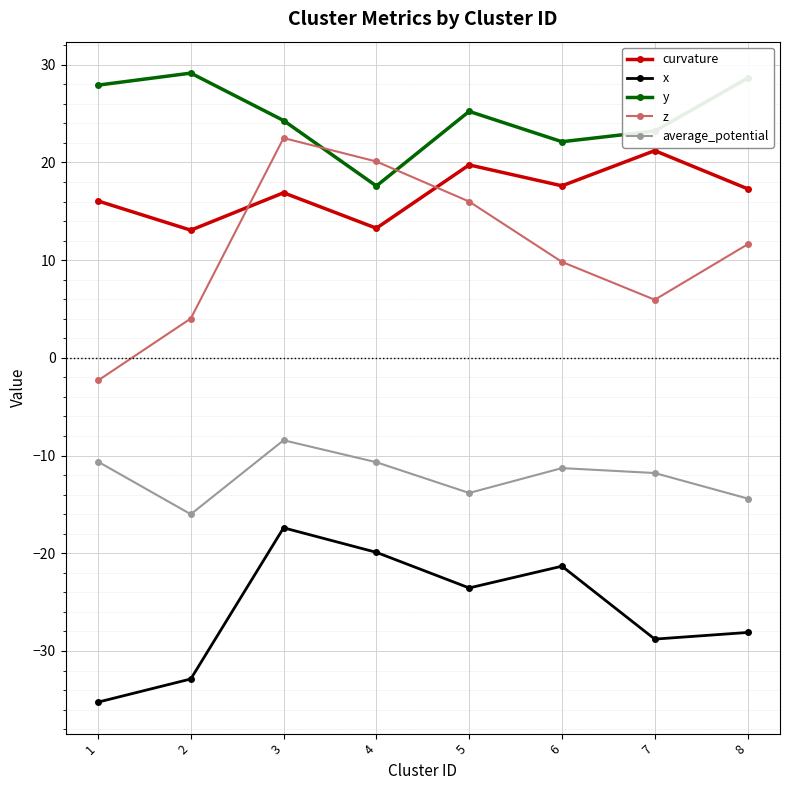

What is the smallest value displayed?

-35.2